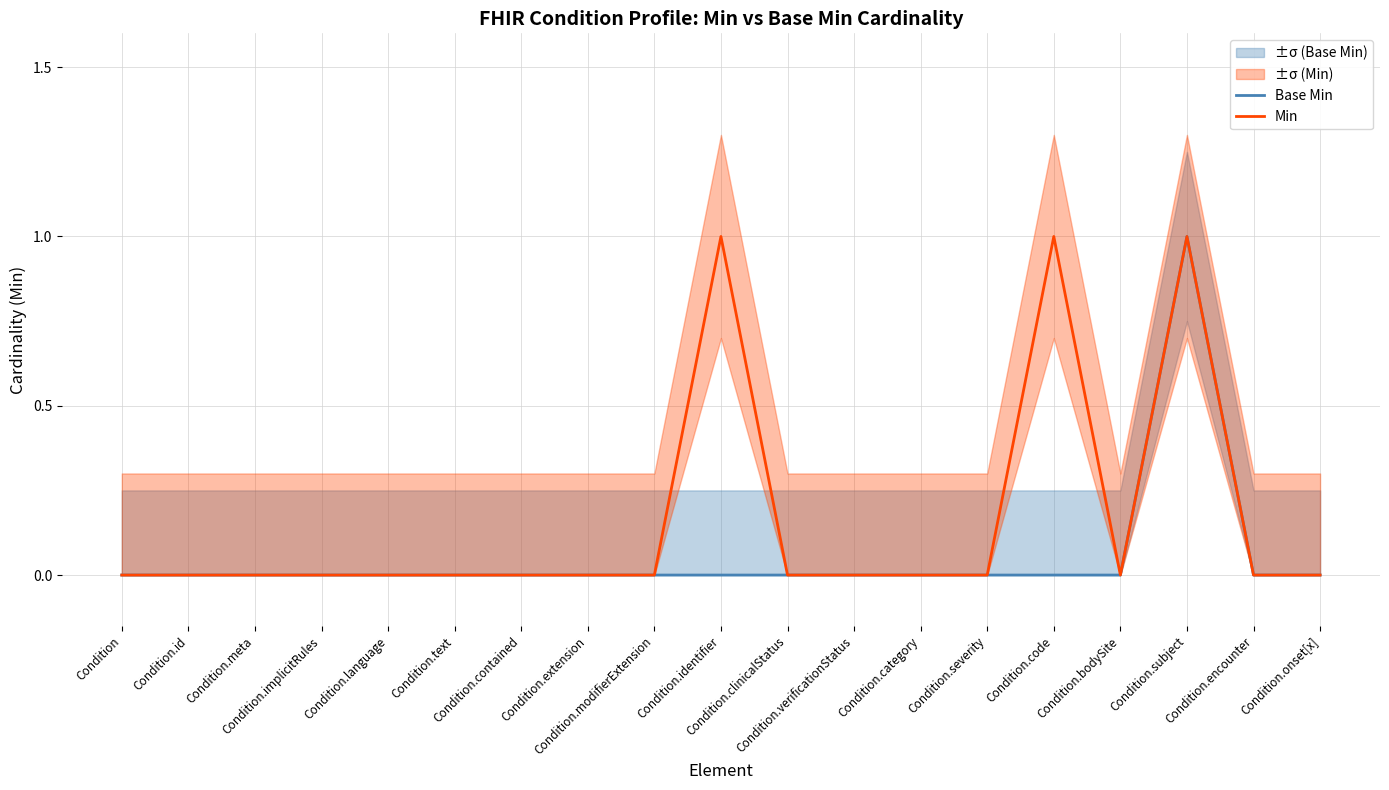

Count the number of categories in the chart.

19